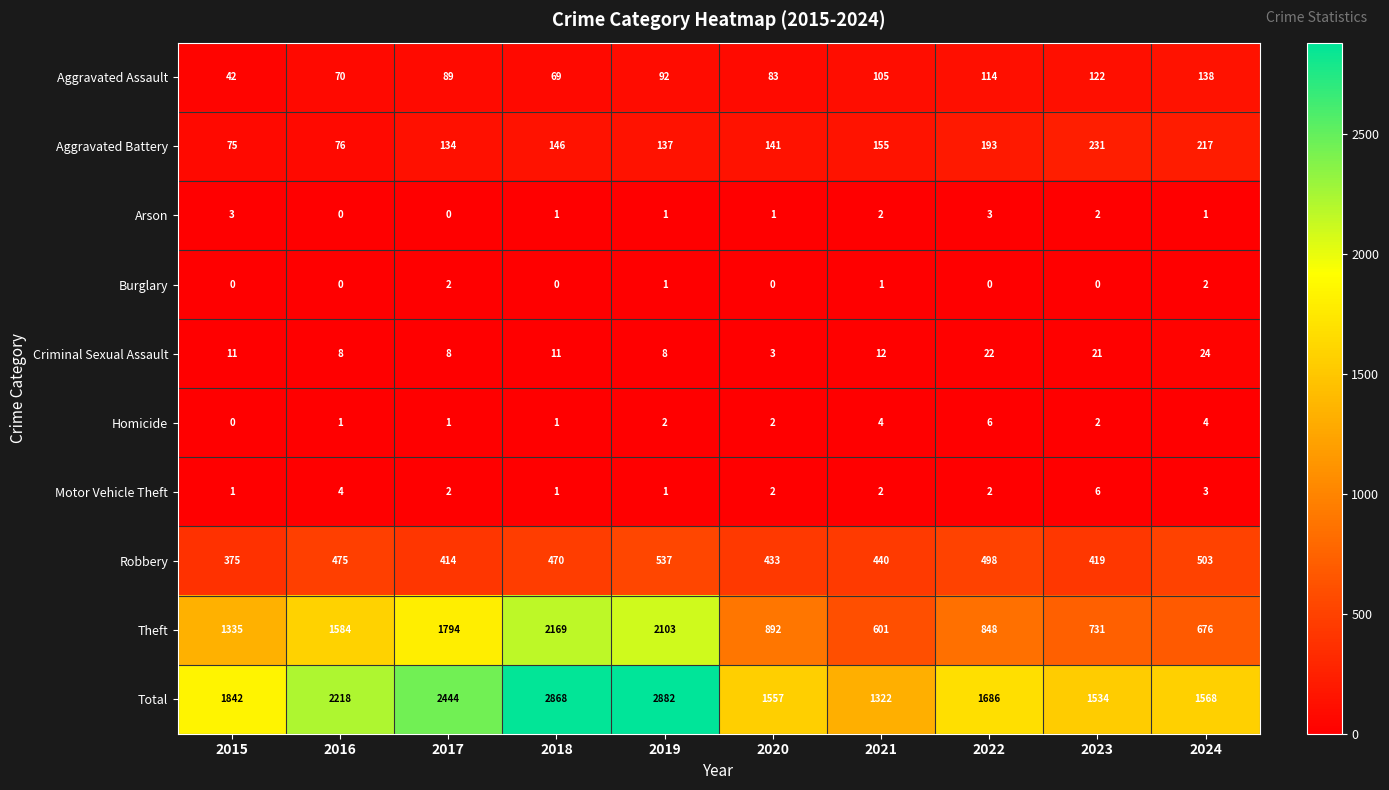

Which series has the widest spread of values?

Theft